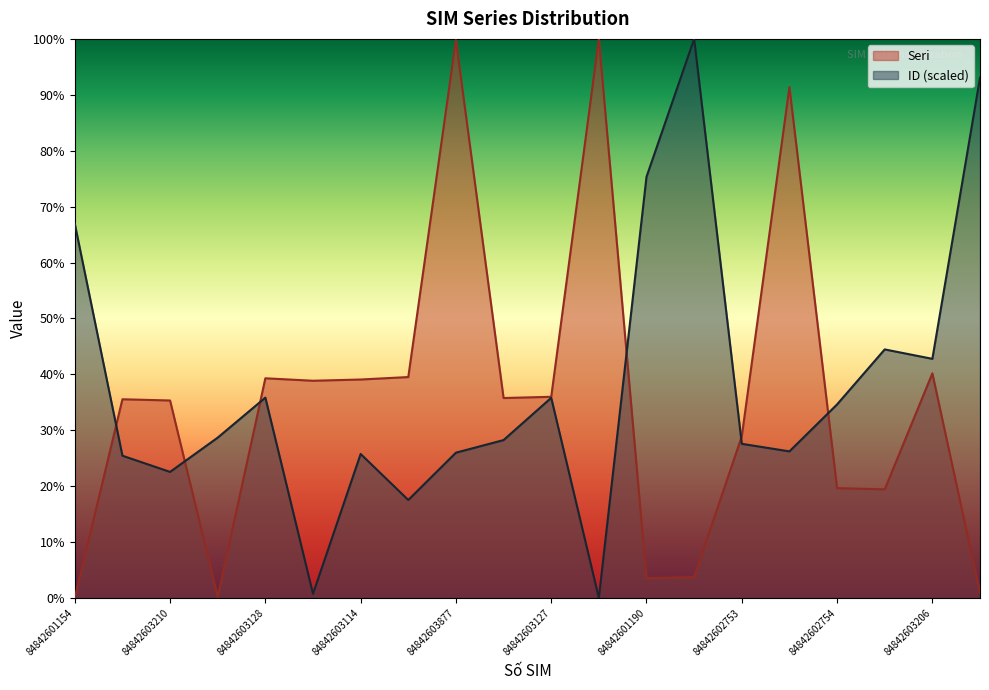

At how many categories does at least one series exceed 7?

20